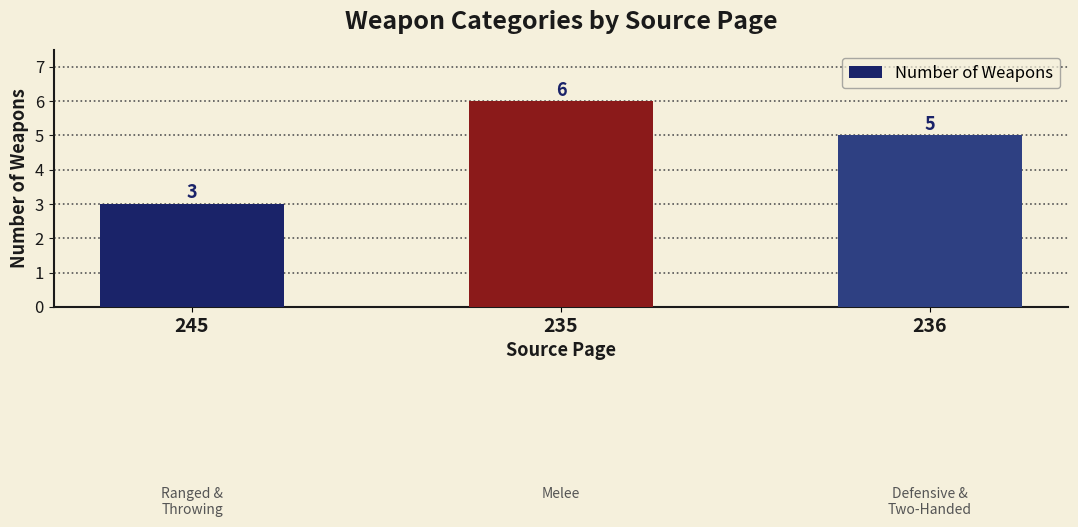

Where is the data nearest to the value 4?

245